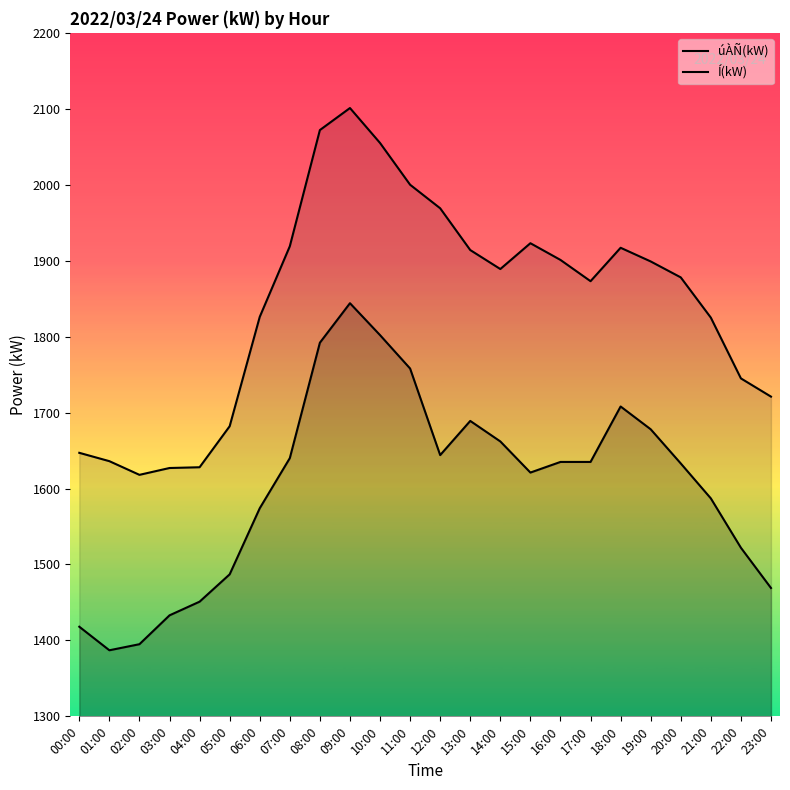

What is the label of the 14th point from the right?

10:00